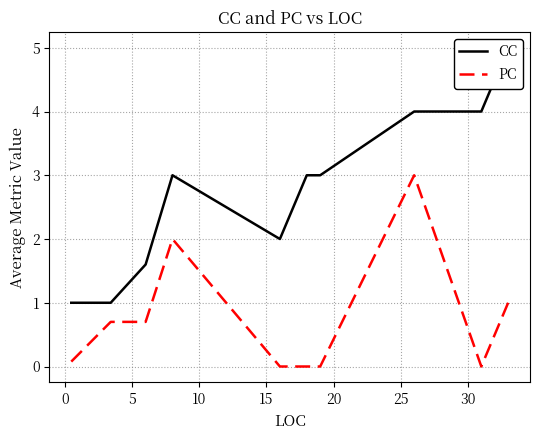

List the series in order of their overall mean, lowest first.

PC, CC